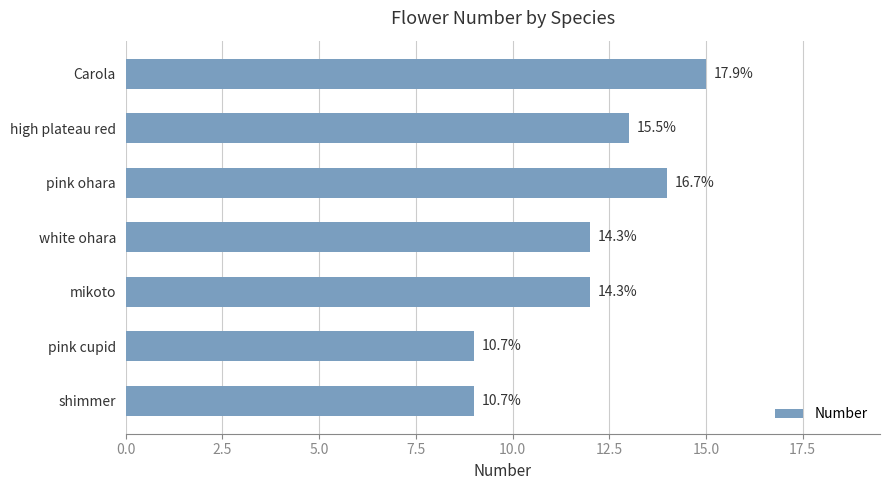

Does the chart contain any negative values?

No